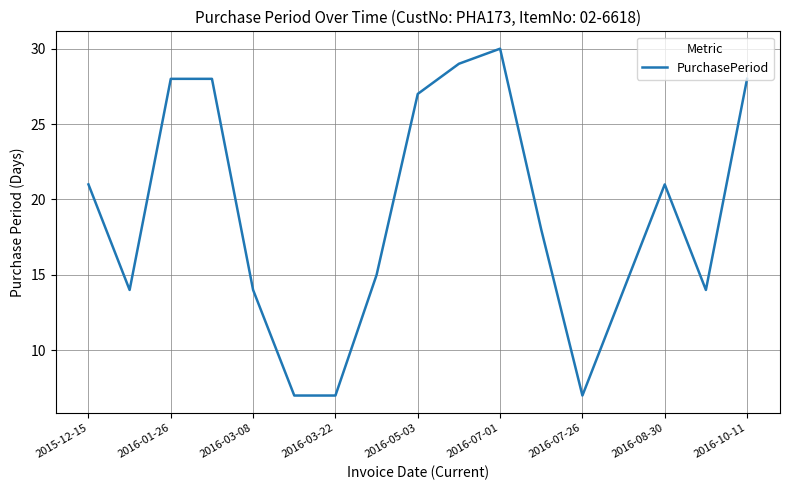

What is the greatest value displayed?

30